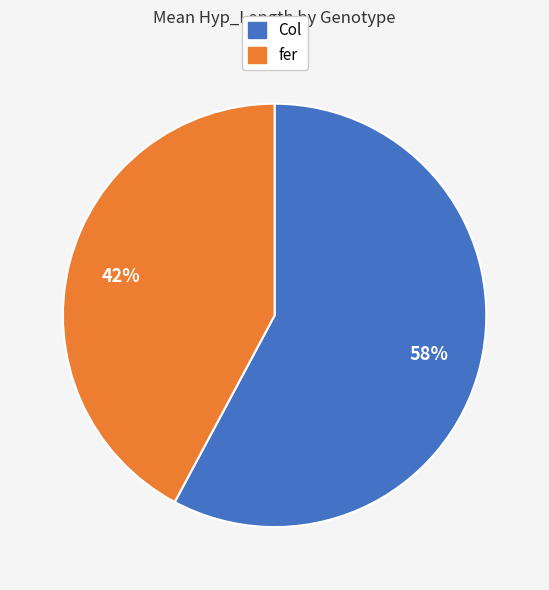

Which category has the biggest portion of the pie?

Col